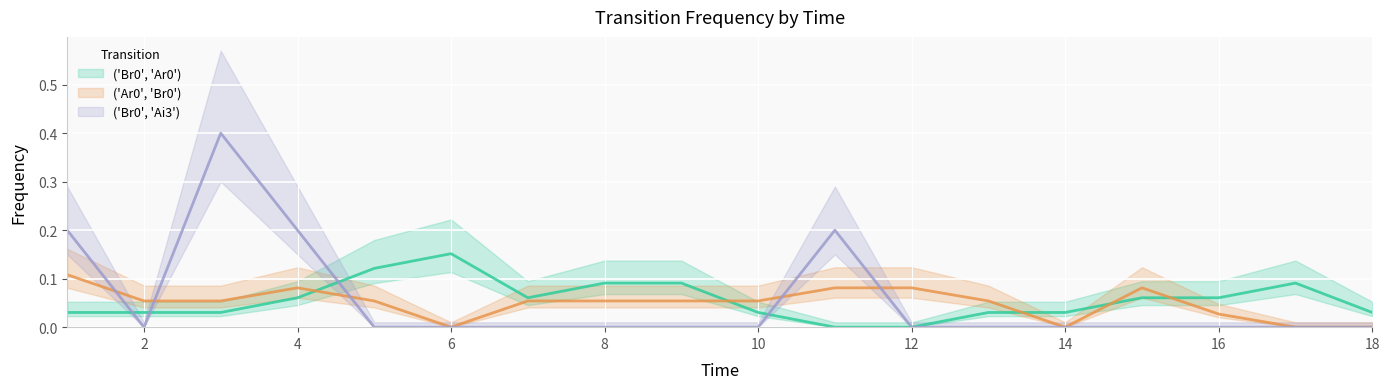

How many lines are shown in the chart?

3